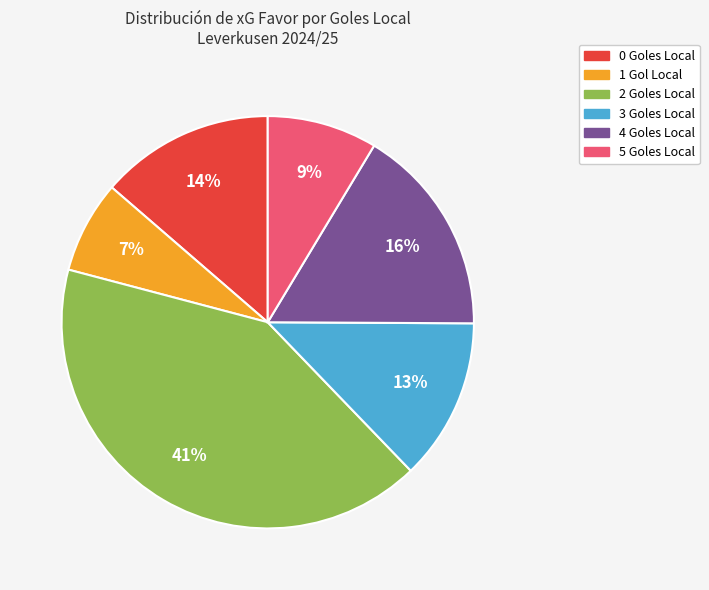

Is there a majority slice in this chart?

No